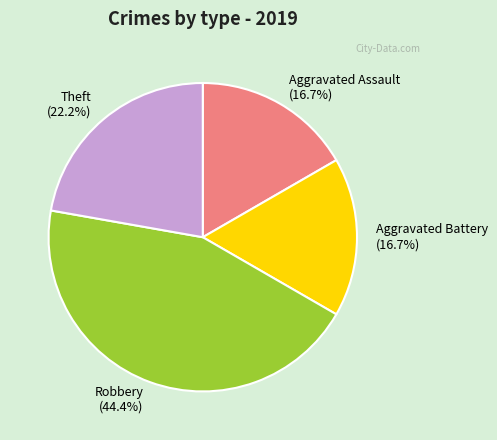

Which has a higher value, Aggravated Battery or Robbery?

Robbery